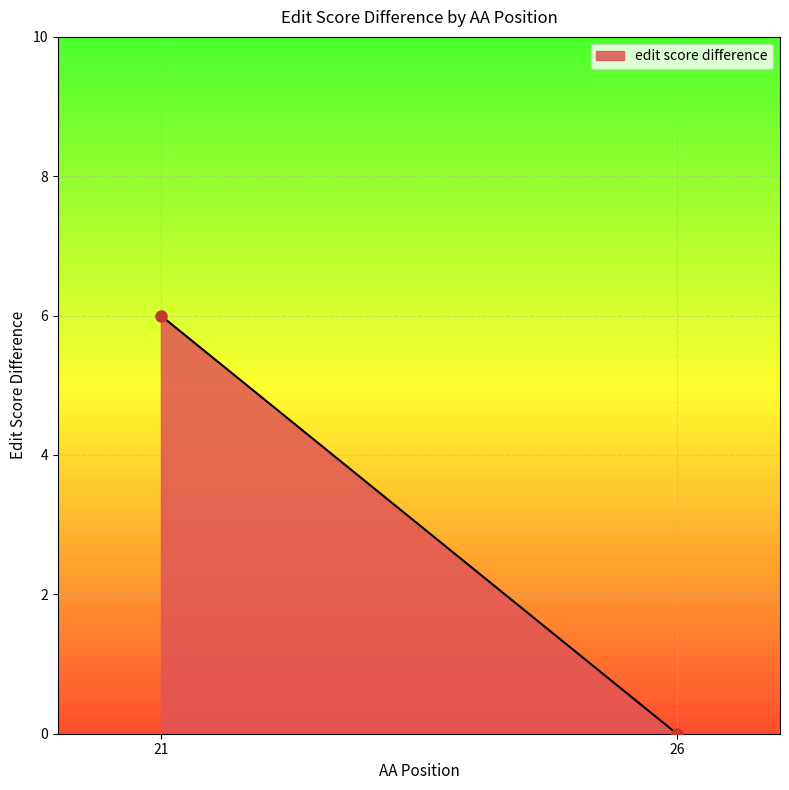

Reading left to right, extract all data points from this chart.

6	0